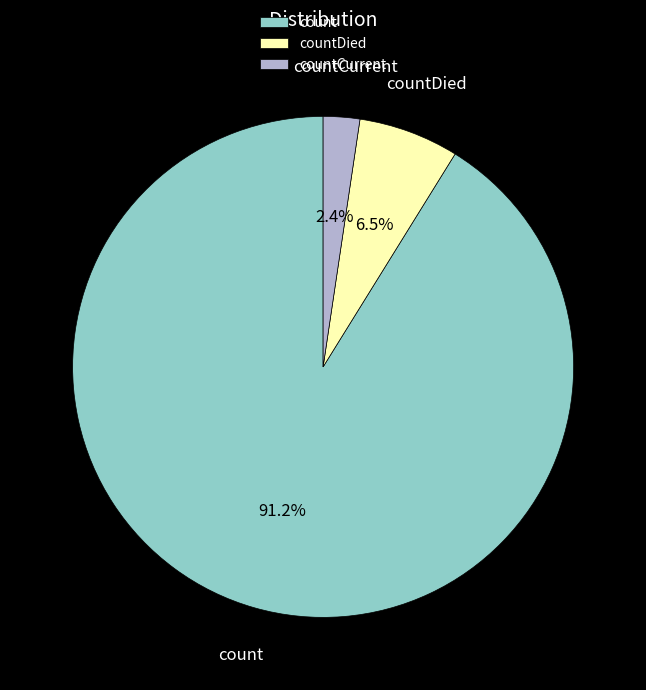

What is the smallest slice in the pie chart?

countCurrent